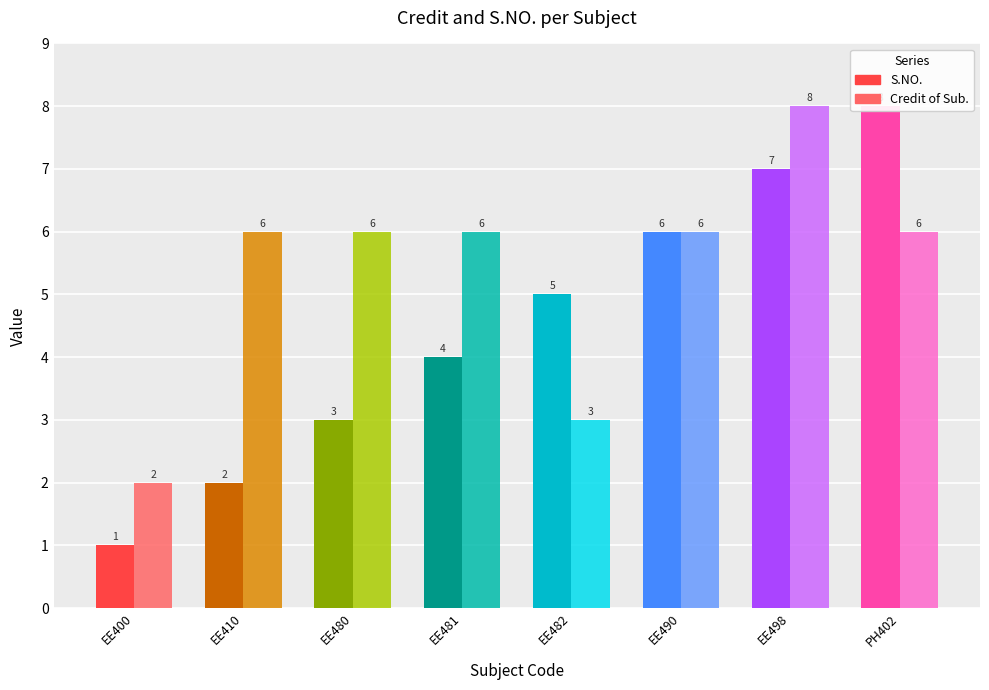

Is the value of S.NO. at EE410 greater than the value of Credit of Sub. at EE481?

No